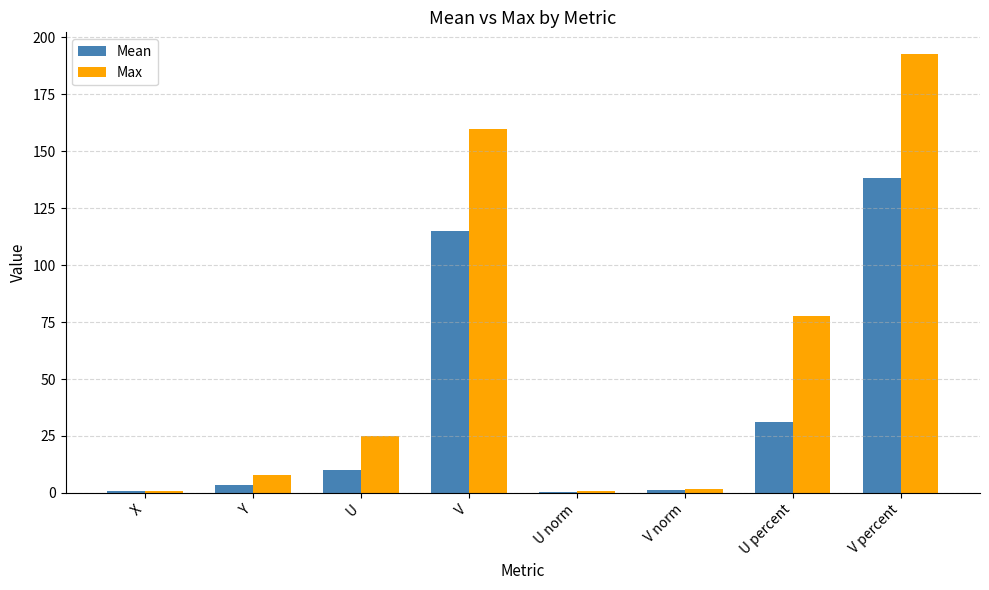

True or false: Mean has a value of 1.4 at V norm.

True